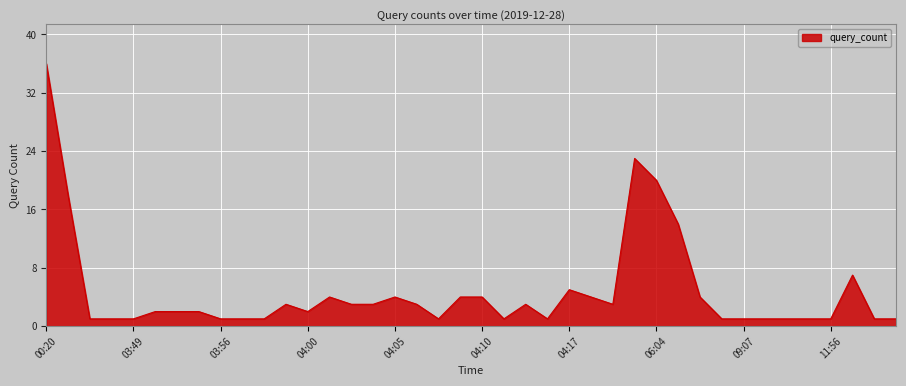

Does the chart display data point markers on the line(s)?

No